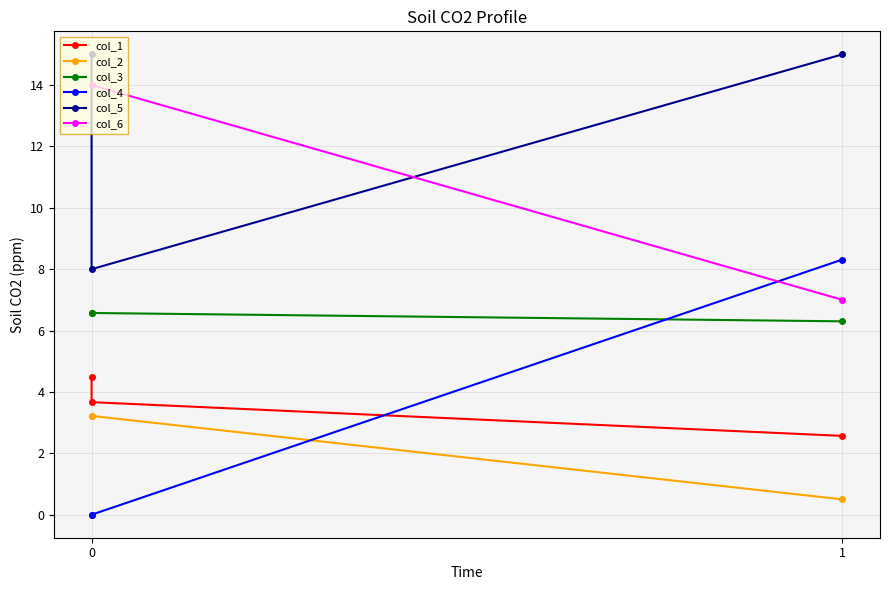

What are all the series names shown in the legend?

col_1, col_2, col_3, col_4, col_5, col_6